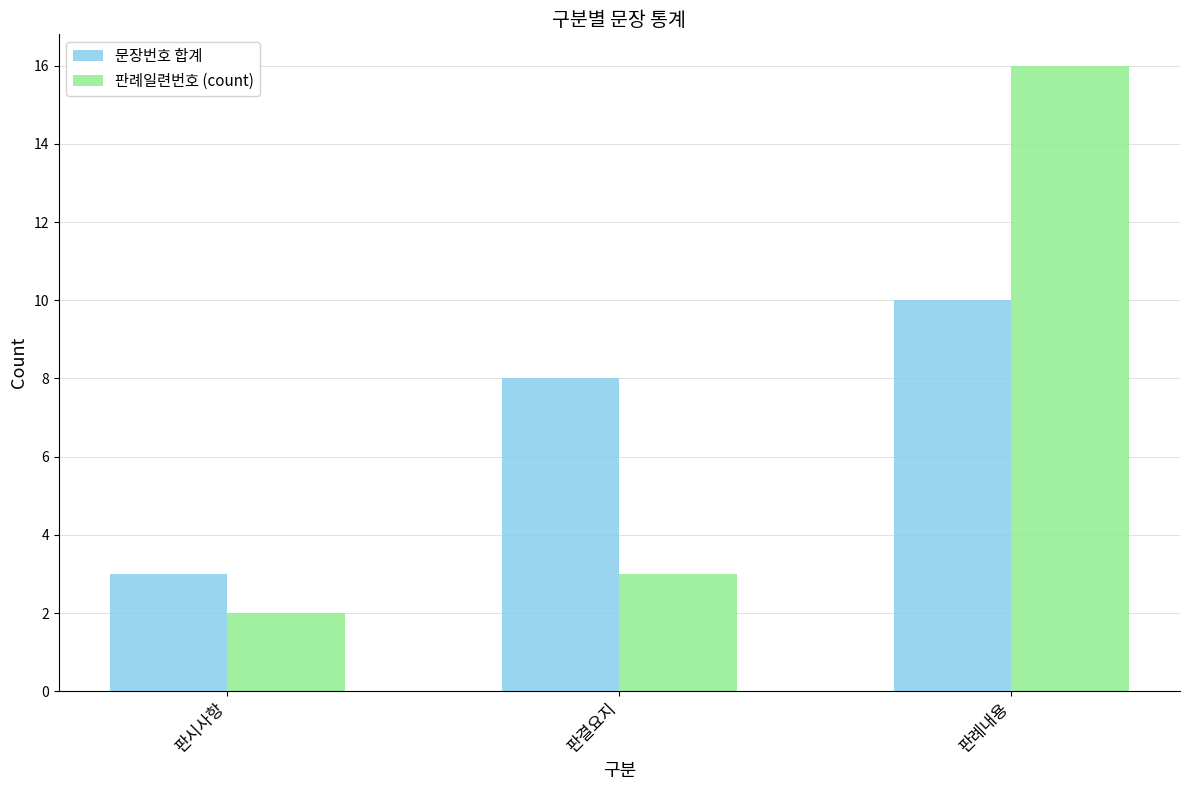

What is the value of the 문장번호 합계 bar at the 2nd from the left?

8